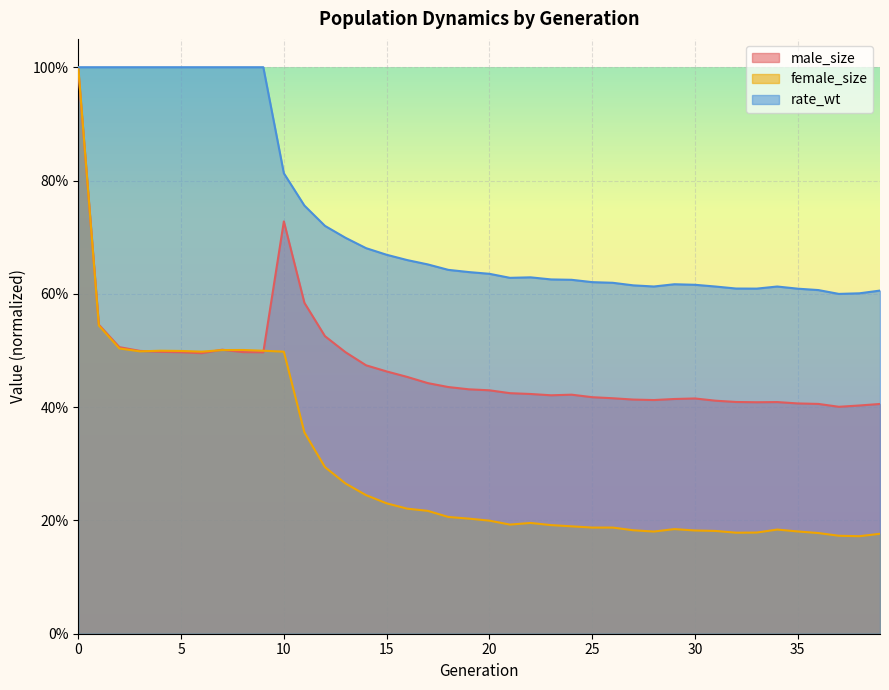

Which has a higher value, 34 or 12?

12